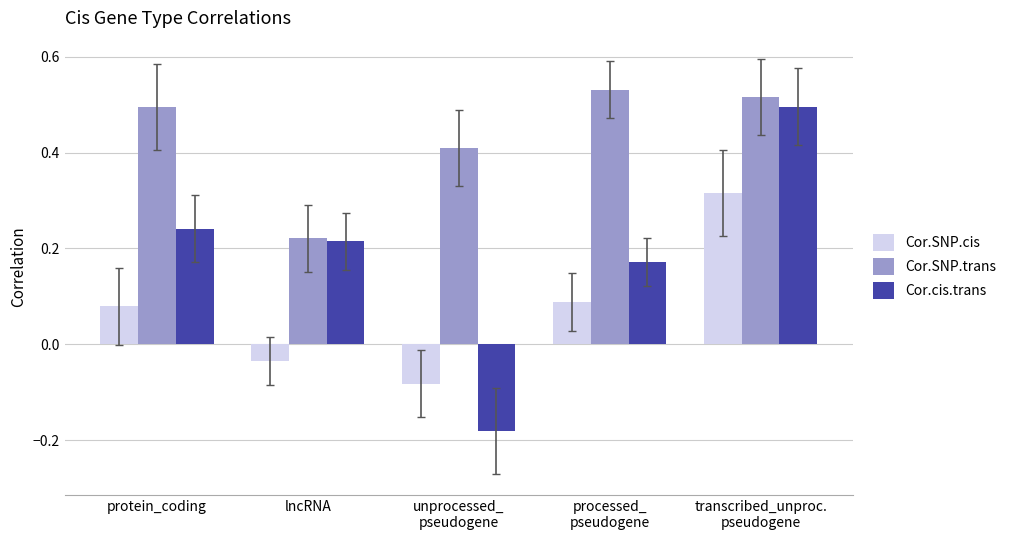

Is the value of Cor.cis.trans at processed_
pseudogene greater than the value of Cor.SNP.trans at processed_
pseudogene?

No